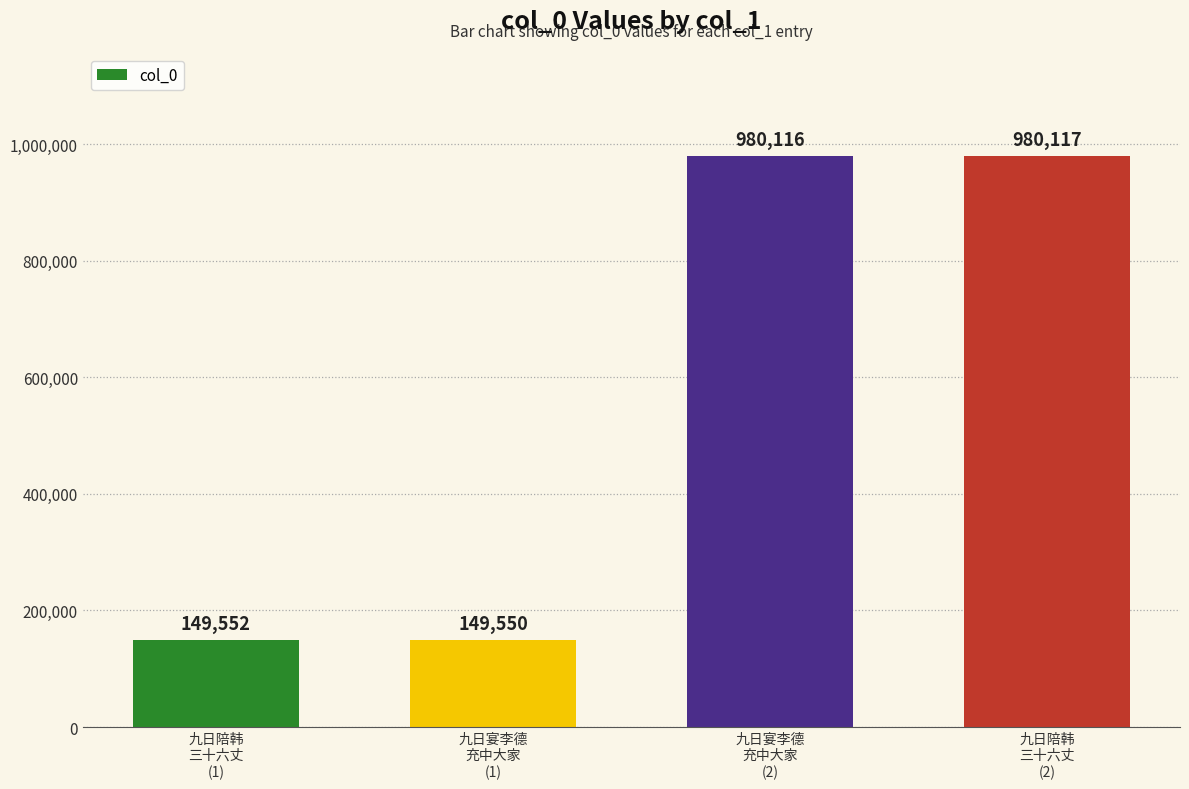

What is the maximum value shown in the chart?

980117